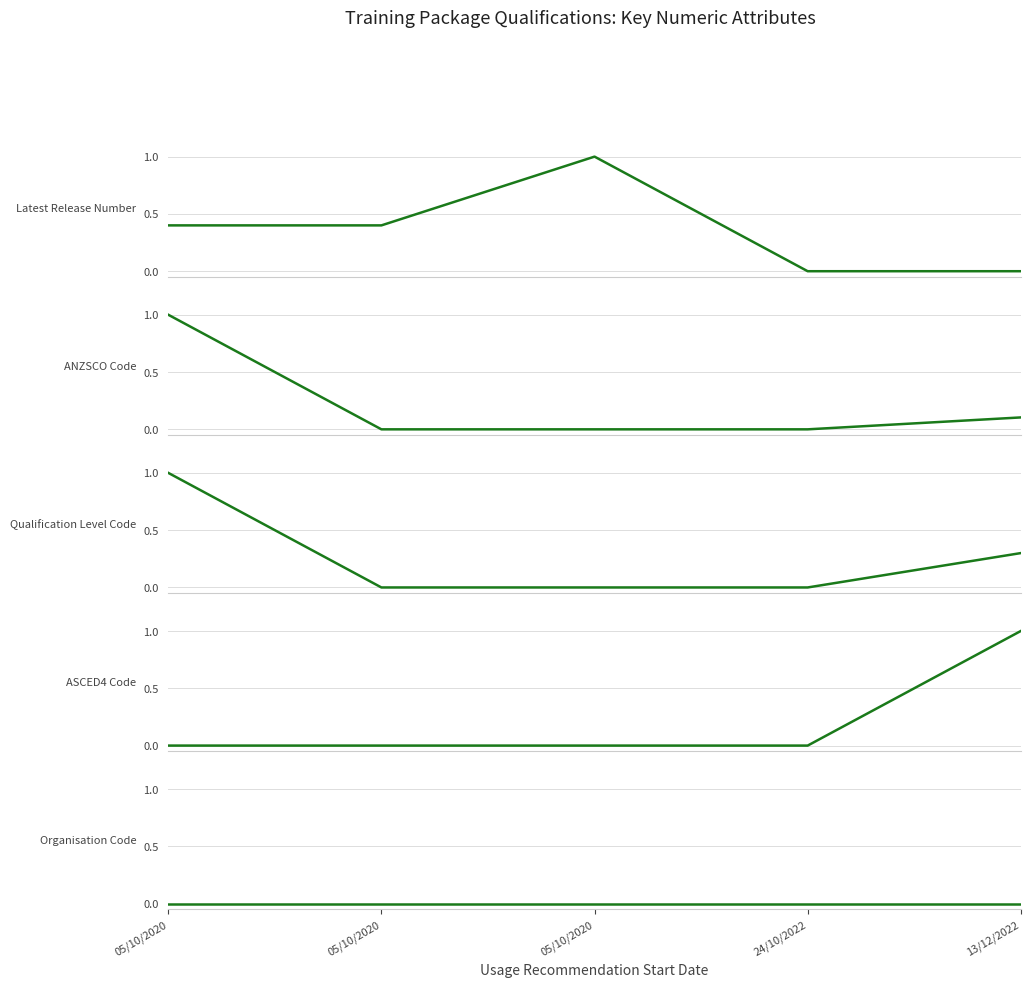

At which label is Latest Release Number closest to 0?

24/10/2022